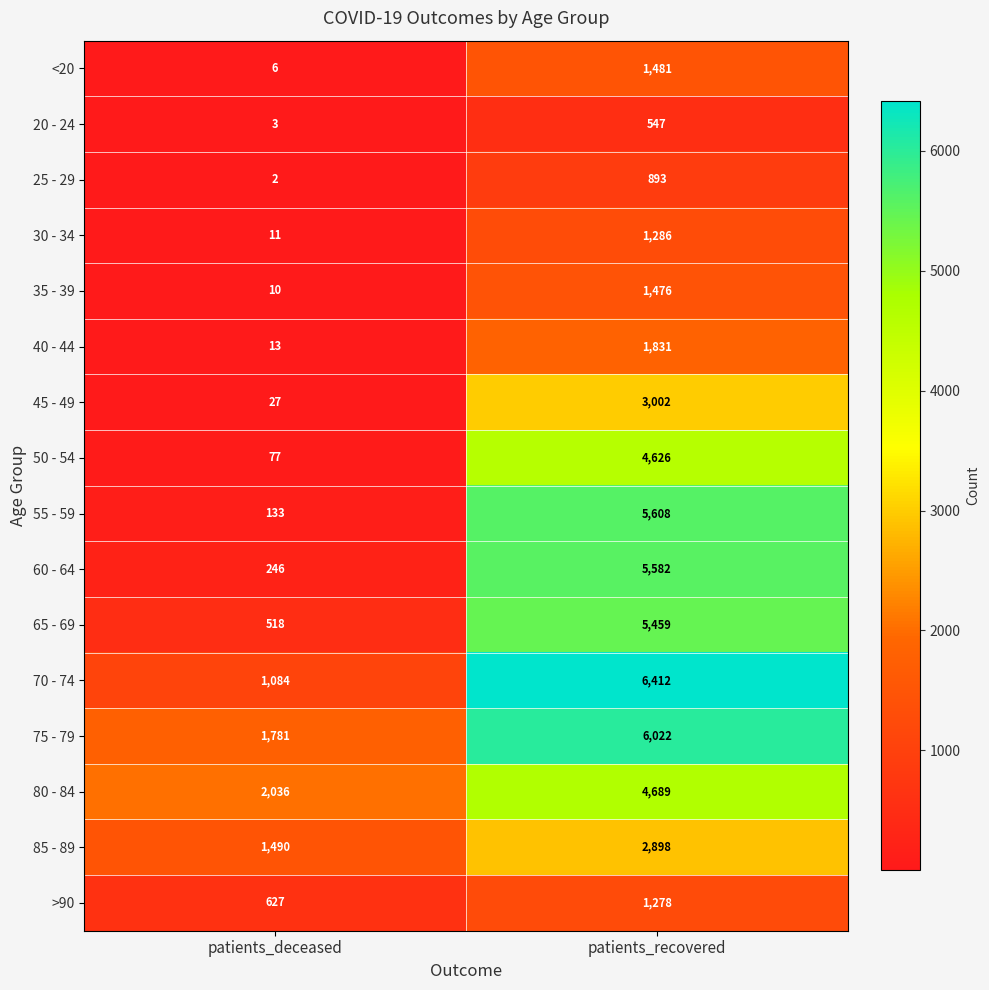

Between patients_deceased and patients_recovered, which series saw the biggest shift?

55 - 59